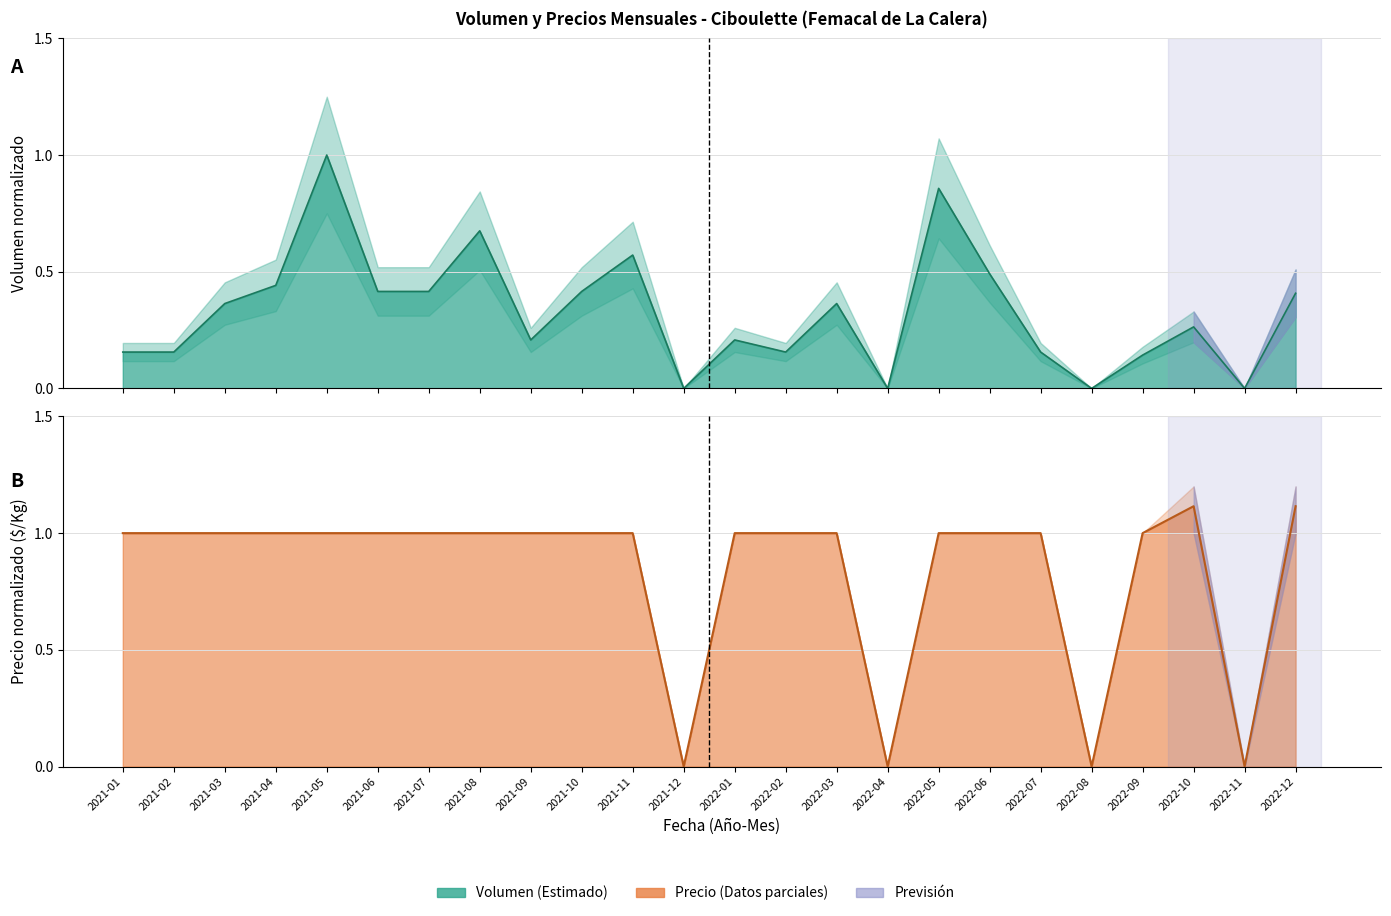

Reading left to right, extract all data points from this chart.

1.0	1.0	1.0	1.0	1.0	1.0	1.0	1.0	1.0	1.0	1.0	0.0	1.0	1.0	1.0	0.0	1.0	1.0	1.0	0.0	1.0	1.1	0.0	1.1